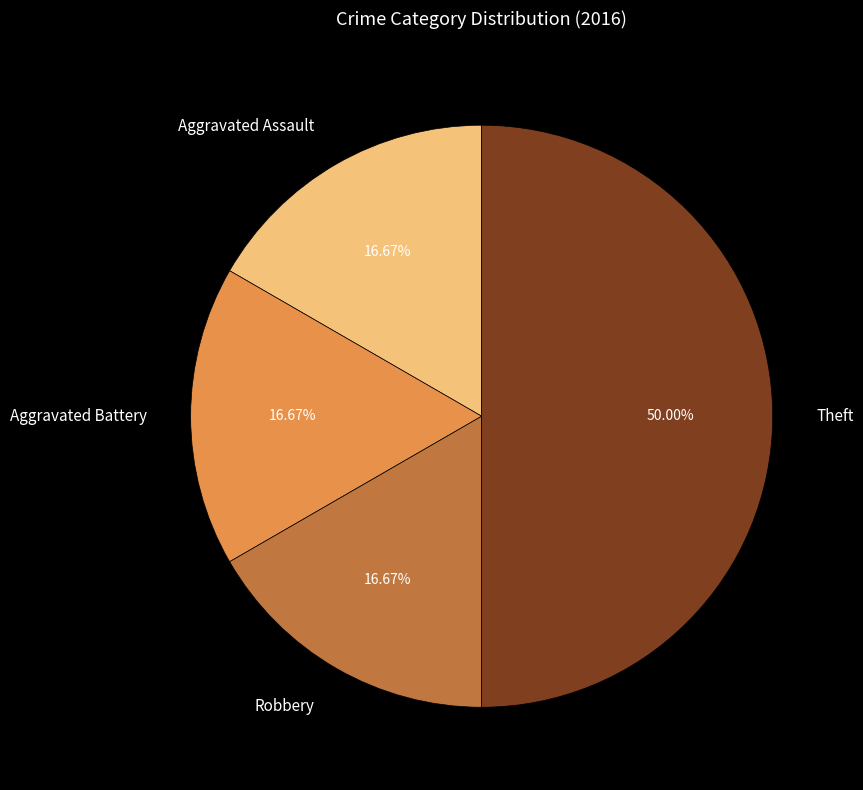

Approximately how many times larger is the value at Robbery compared to Aggravated Assault?

1.0